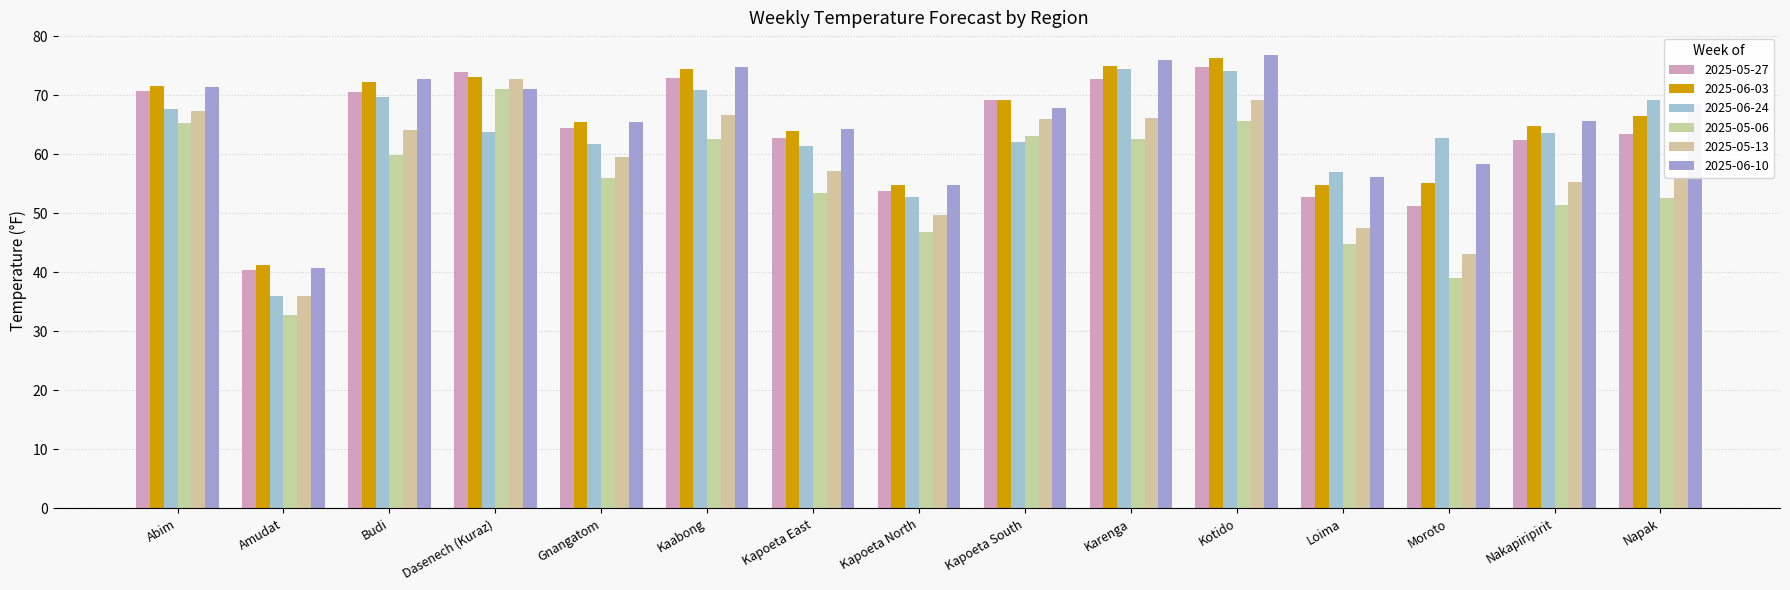

At which label does 2025-05-13 reach its peak?

Dasenech (Kuraz)